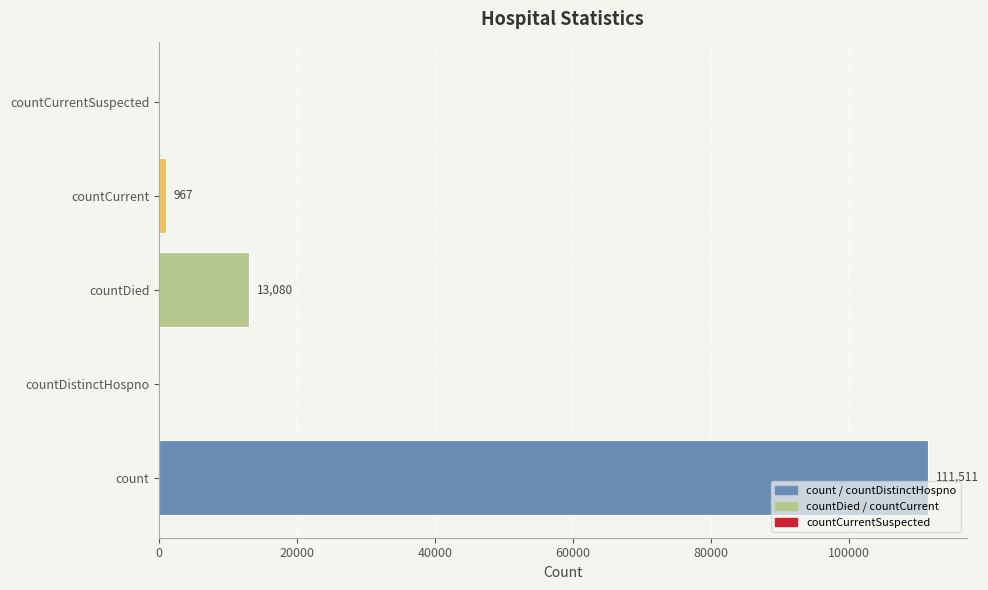

What is the maximum value shown in the chart?

111511